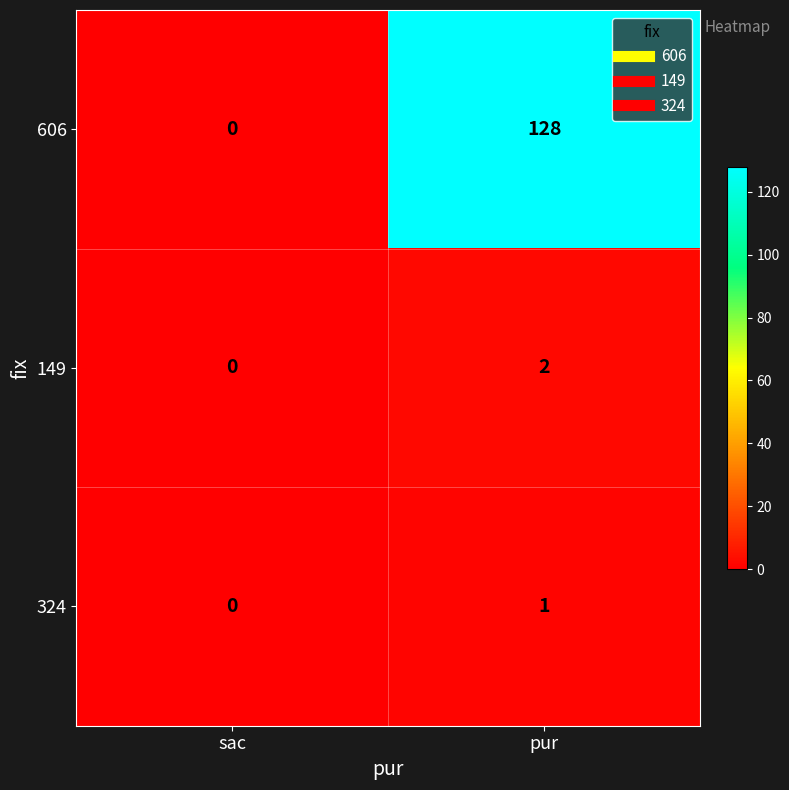

Reading left to right, transcribe all the data shown in this chart.

606: 0	128
149: 0	2
324: 0	1